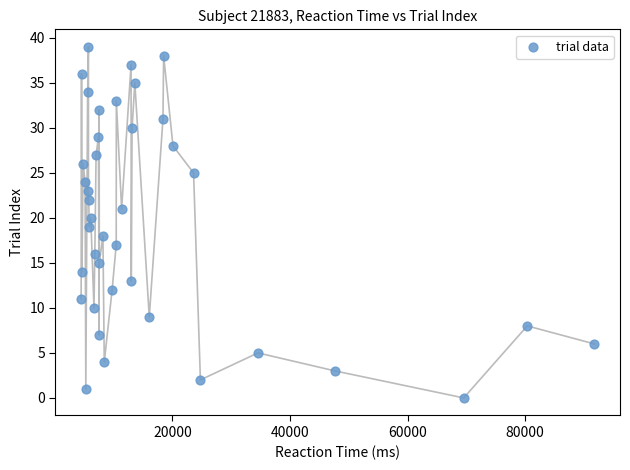

What is the range of X values (max minus min)?

87350